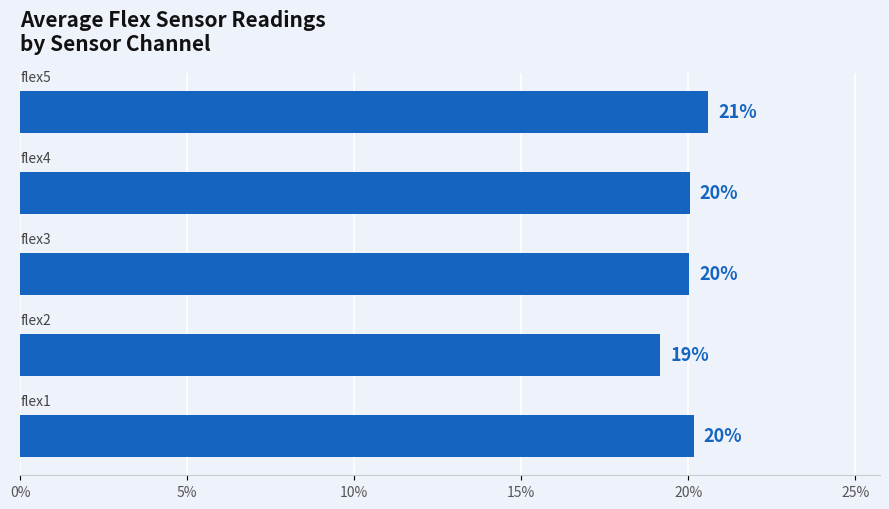

What is the difference between the second highest and minimum values?

1.0